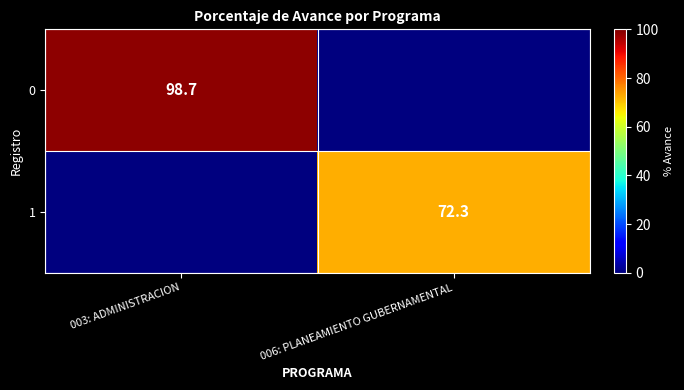

Is it true that 1 equals 72.3 at 006: PLANEAMIENTO GUBERNAMENTAL?

True